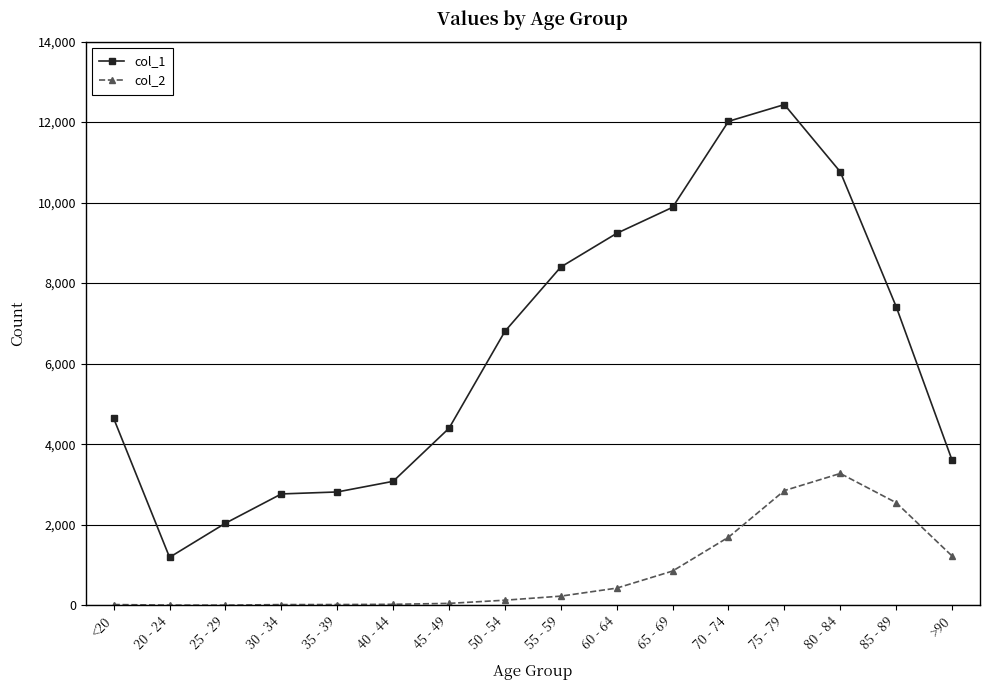

True or false: col_1 and col_2 intersect in this chart.

False